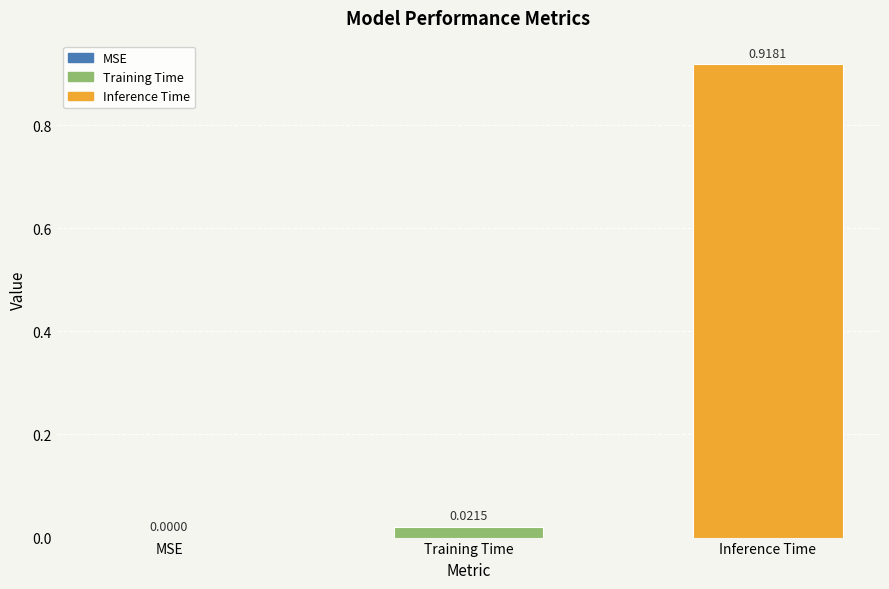

What is the average value?

0.3